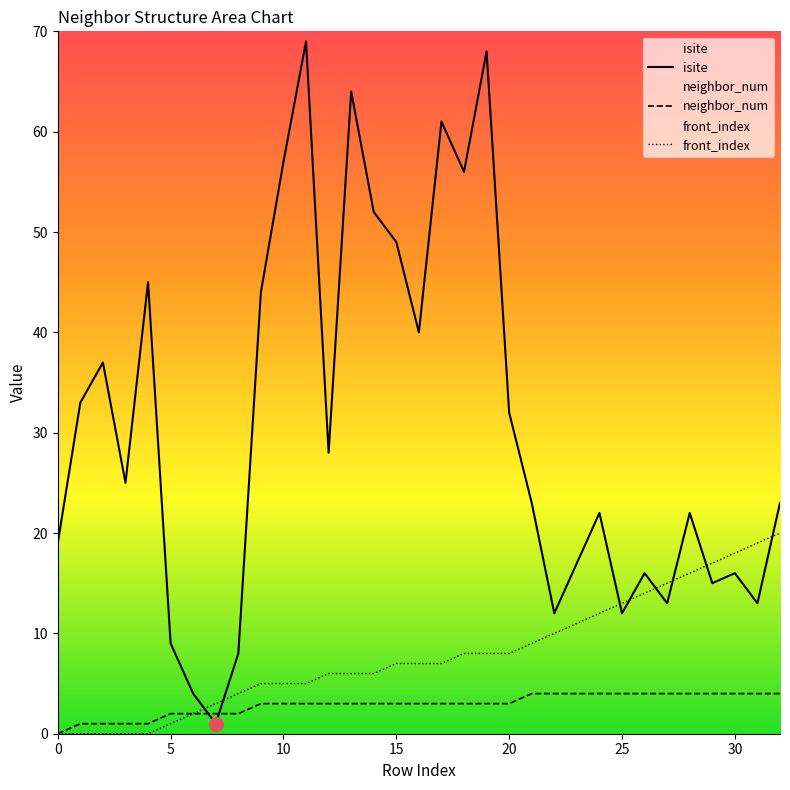

Rank the series by their maximum value, from highest to lowest.

isite, front_index, neighbor_num